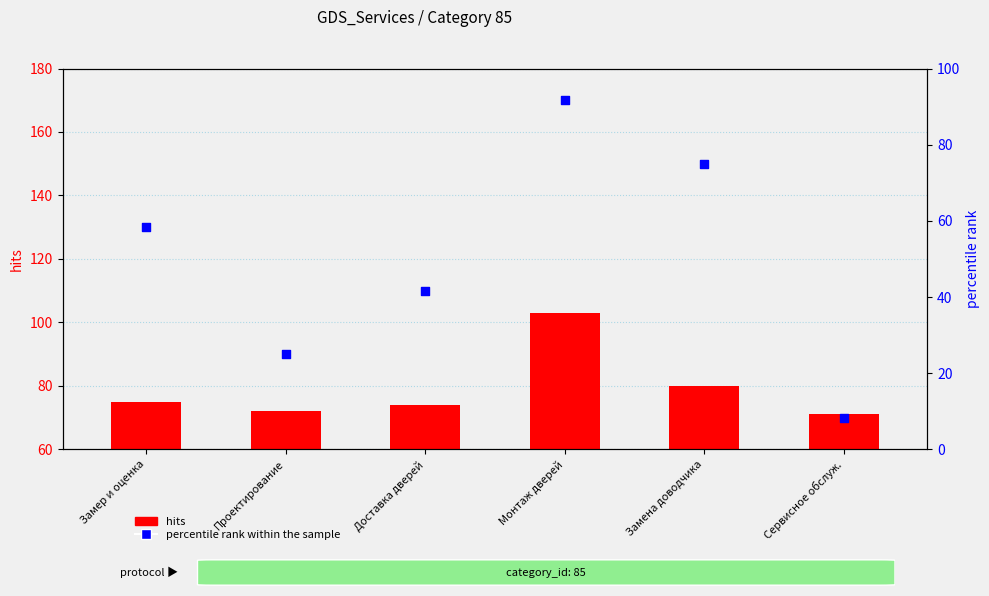

Which series has the largest total across all categories?

hits